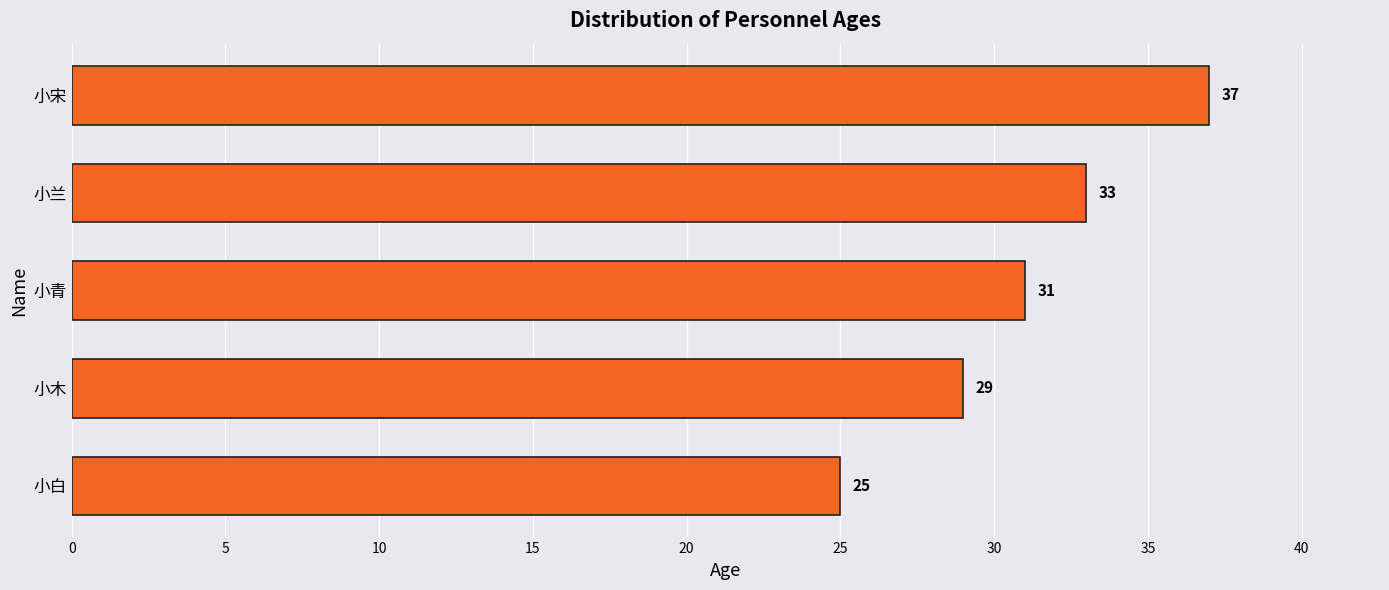

Reading bottom to top, what are all the values shown in this chart?

小白=25	小木=29	小青=31	小兰=33	小宋=37